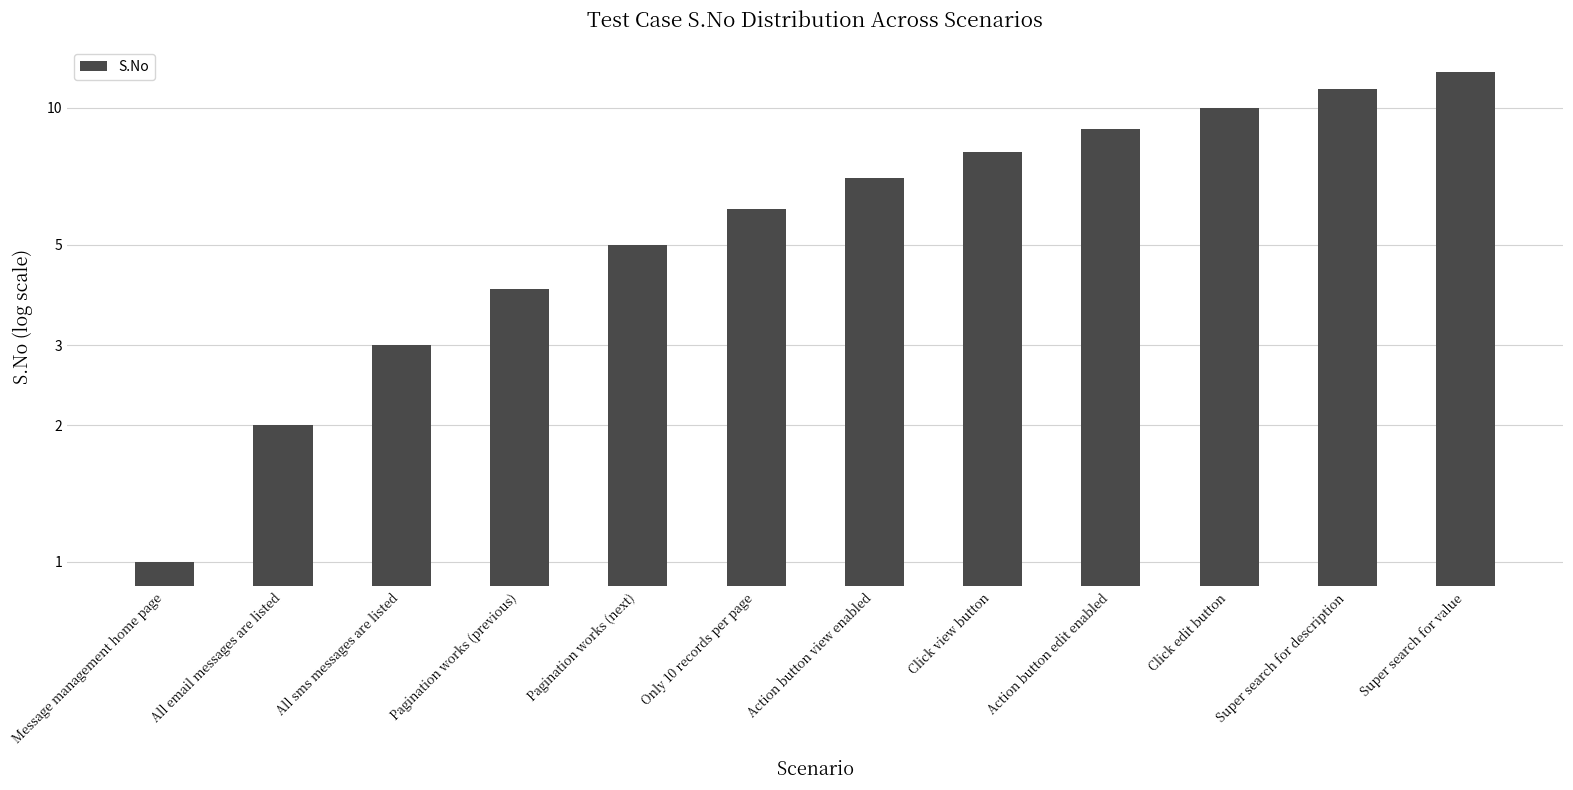

What is the label of the 1st bar from the left?

Message management home page